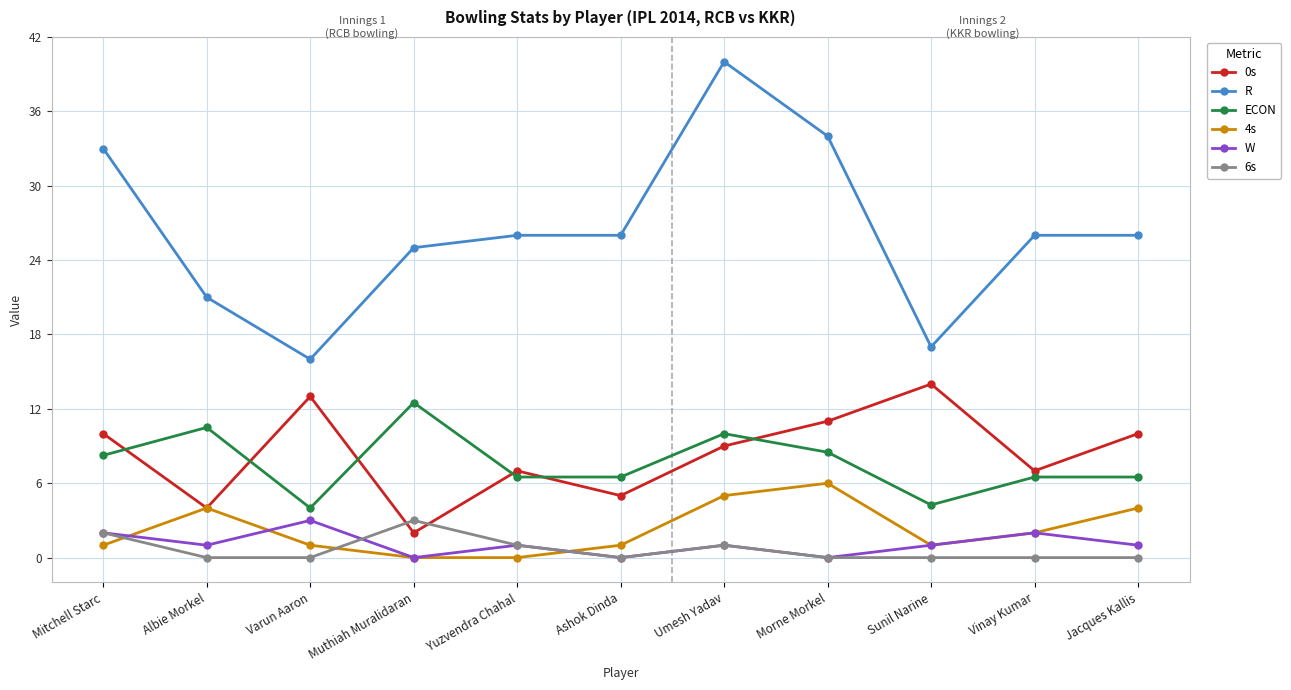

At which category is the sum across all series the highest?

Umesh Yadav